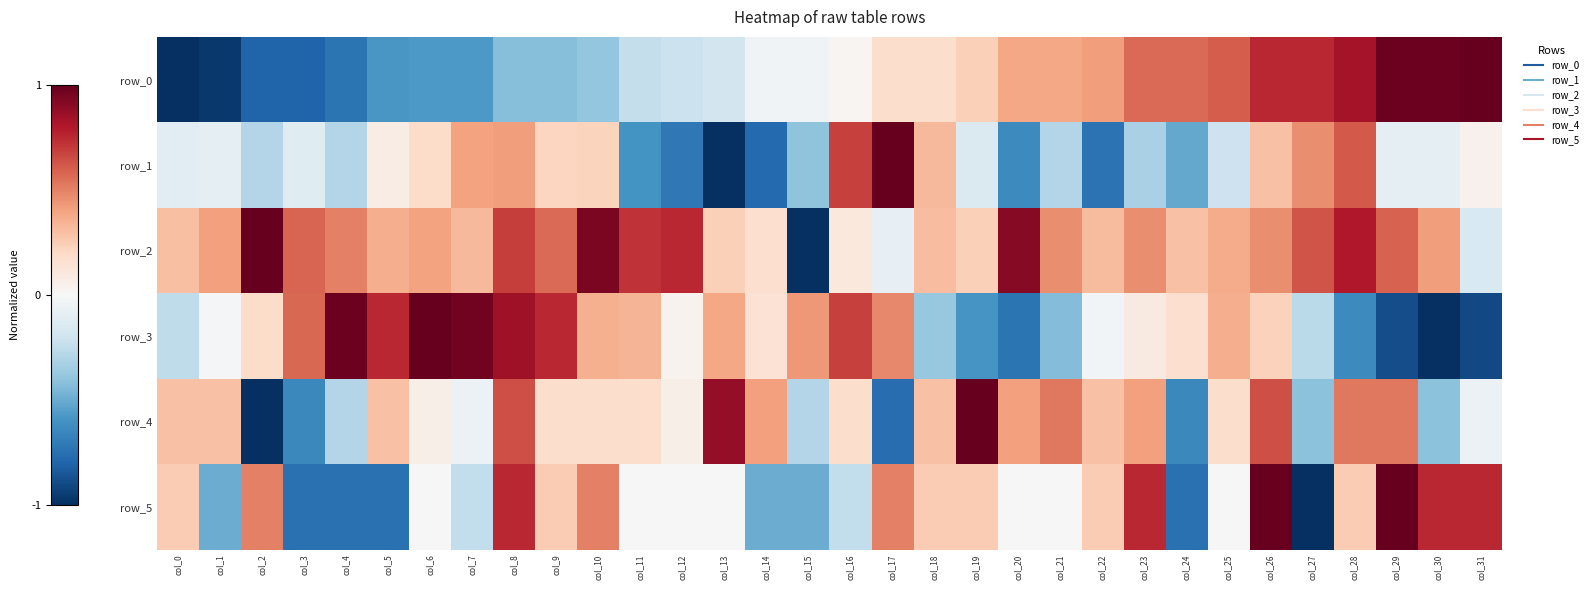

Count the number of categories in the chart.

32